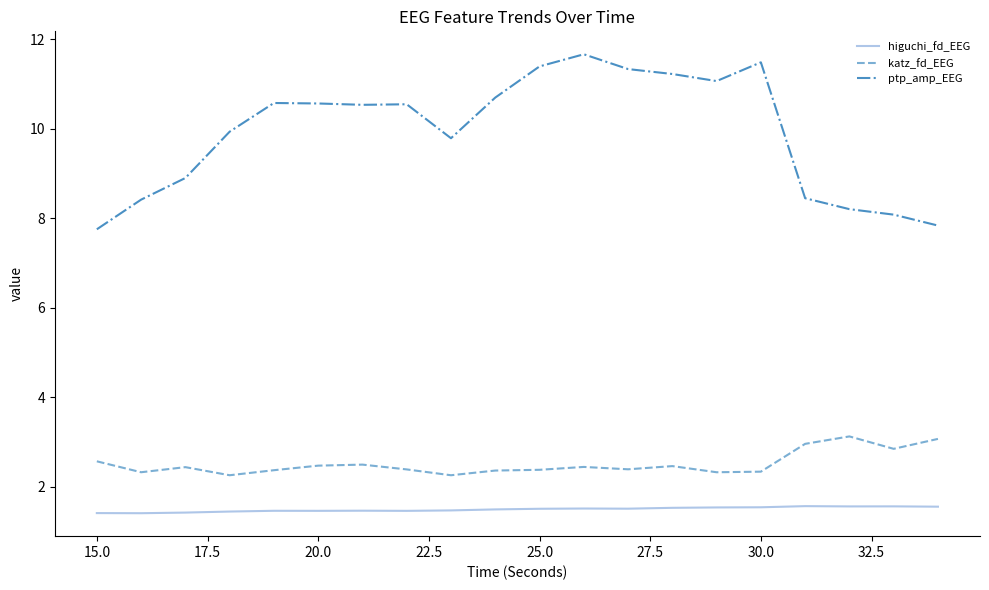

Which series has the largest range (max minus min)?

ptp_amp_EEG